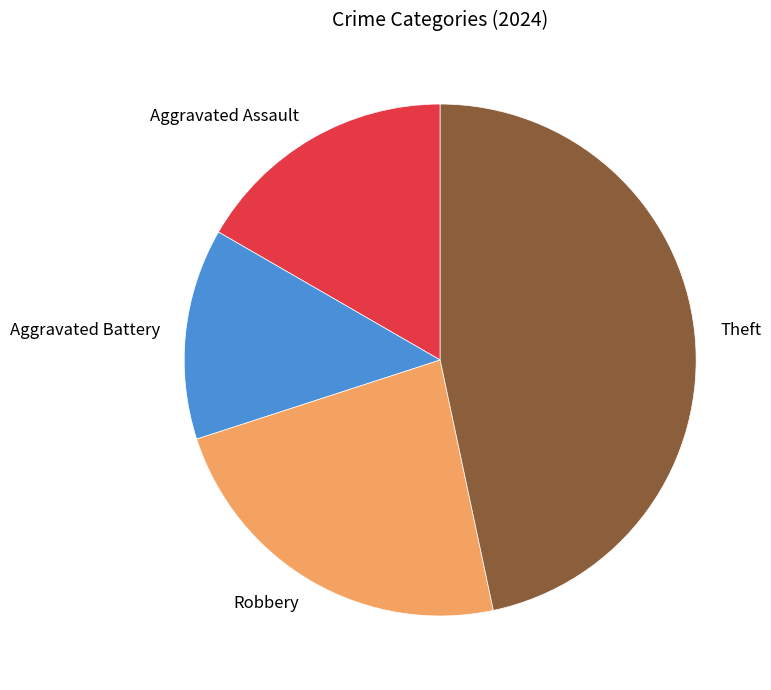

What is the ratio of the value at Theft to the value at Robbery?

2.0